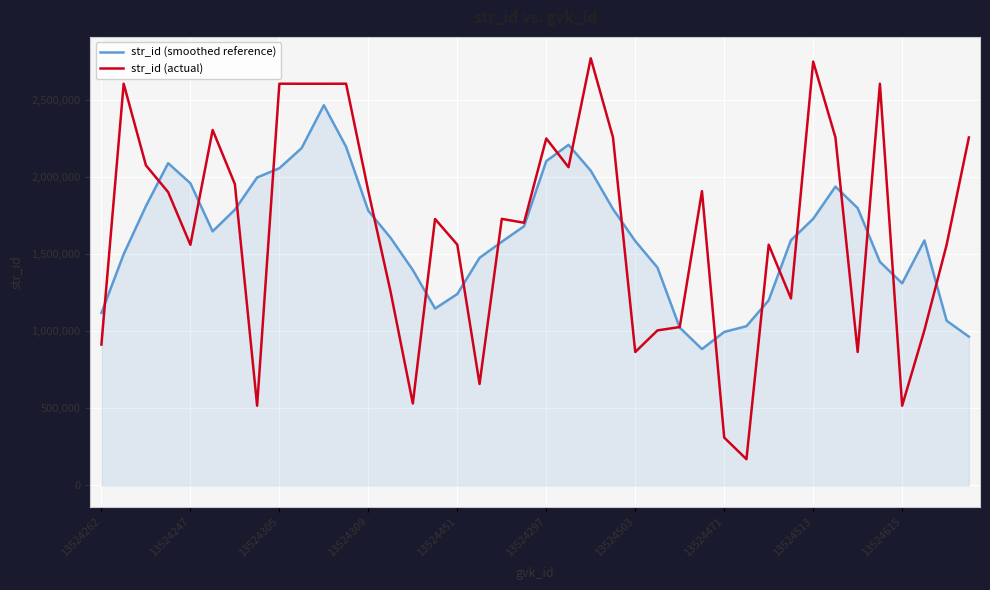

Which series has the widest spread of values?

str_id (actual)